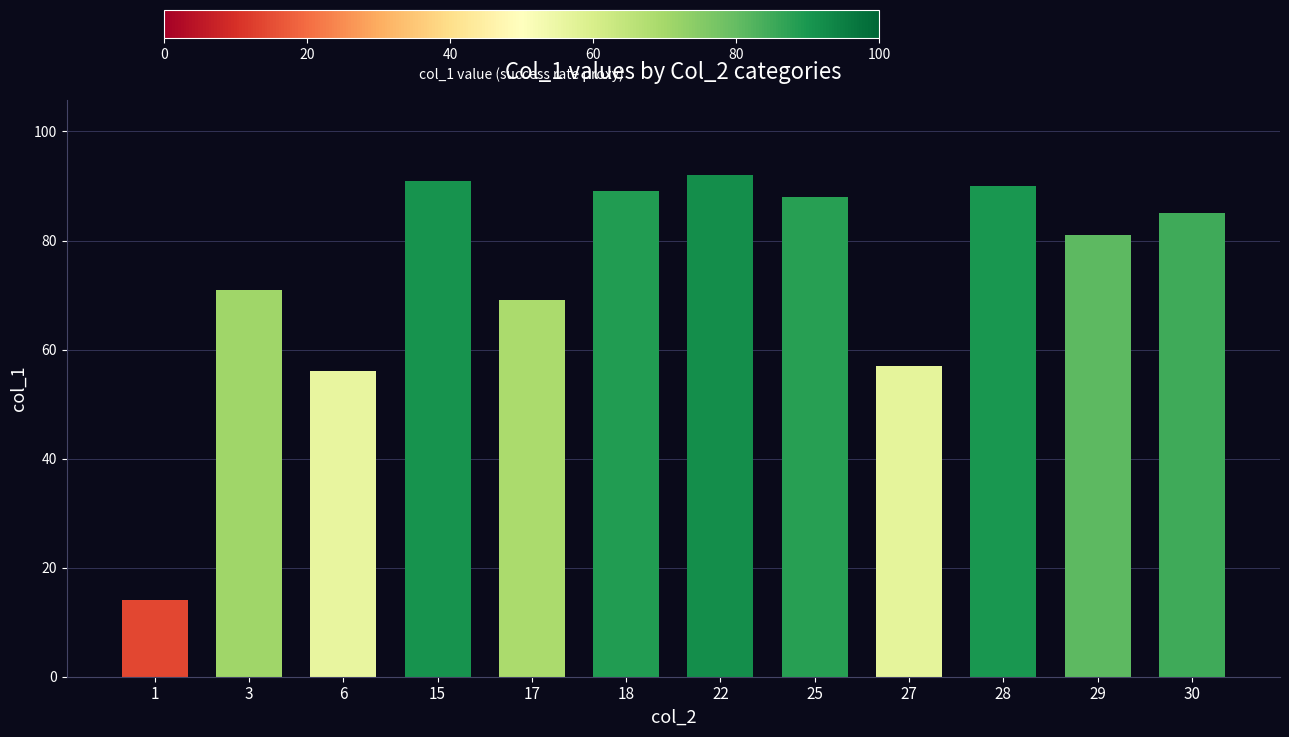

True or false: the data shows 14 at 1.

True